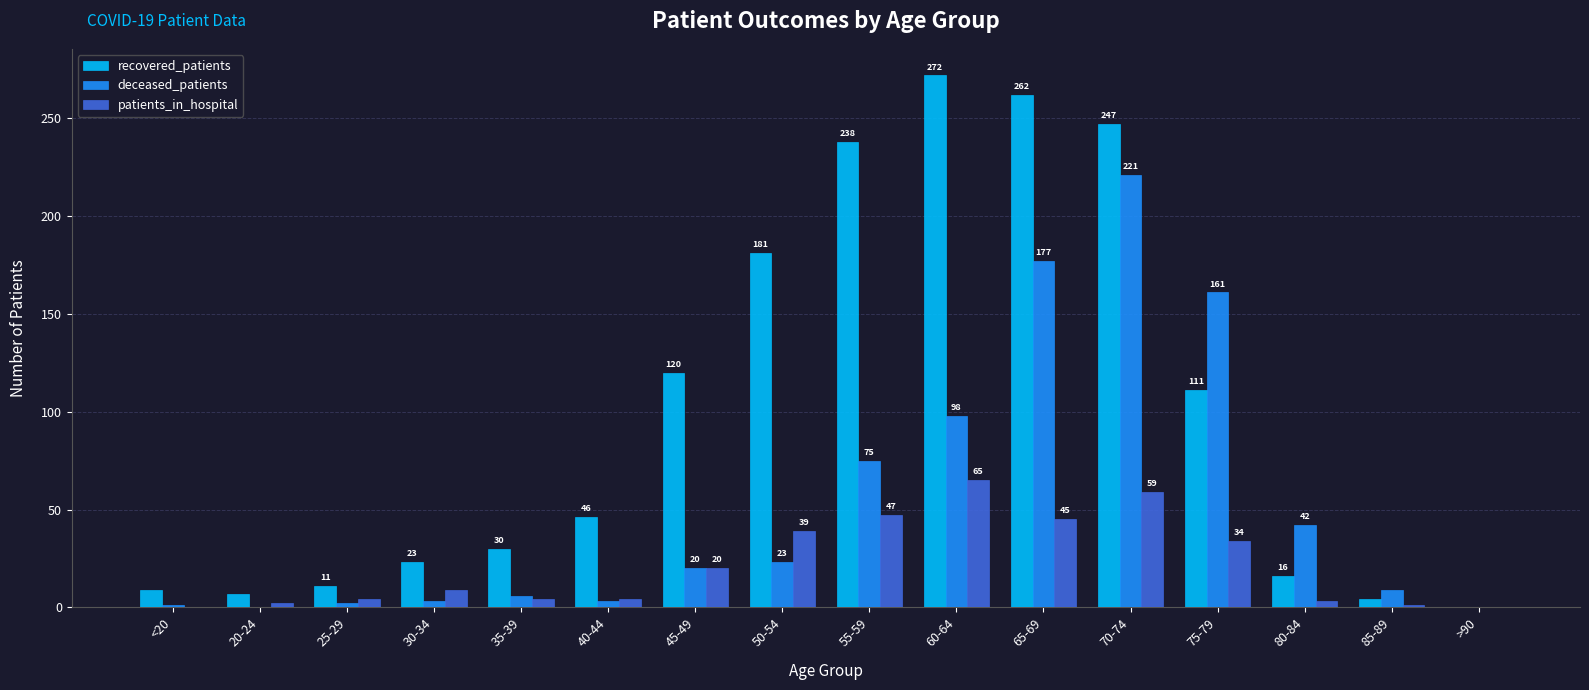

What is the sum of all deceased_patients values?

841